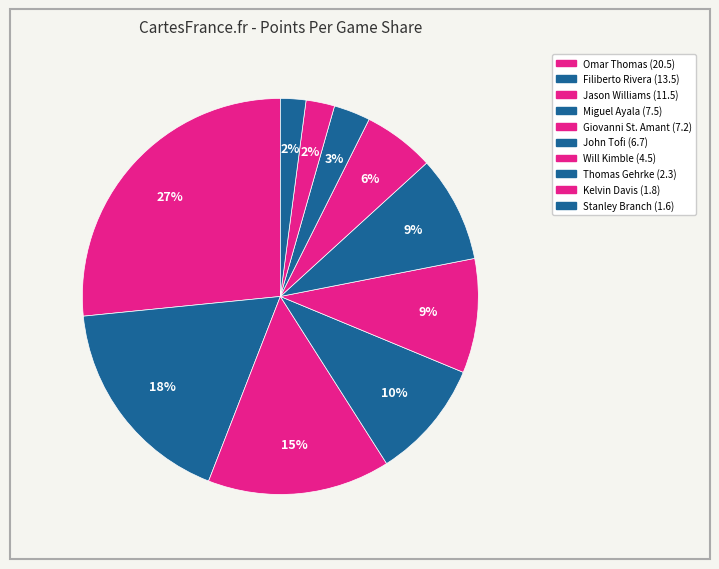

How many slices are in this pie chart?

10